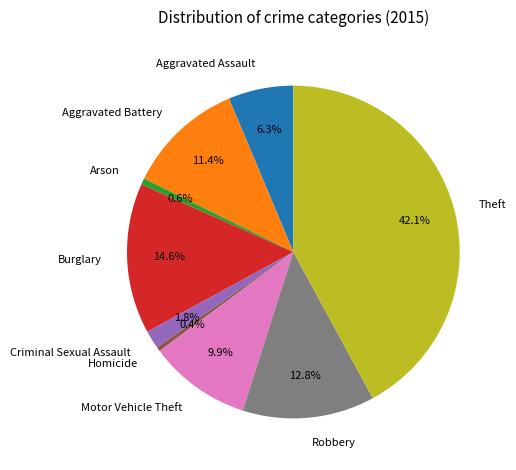

The Robbery slice represents 1% of the pie. True or false?

False